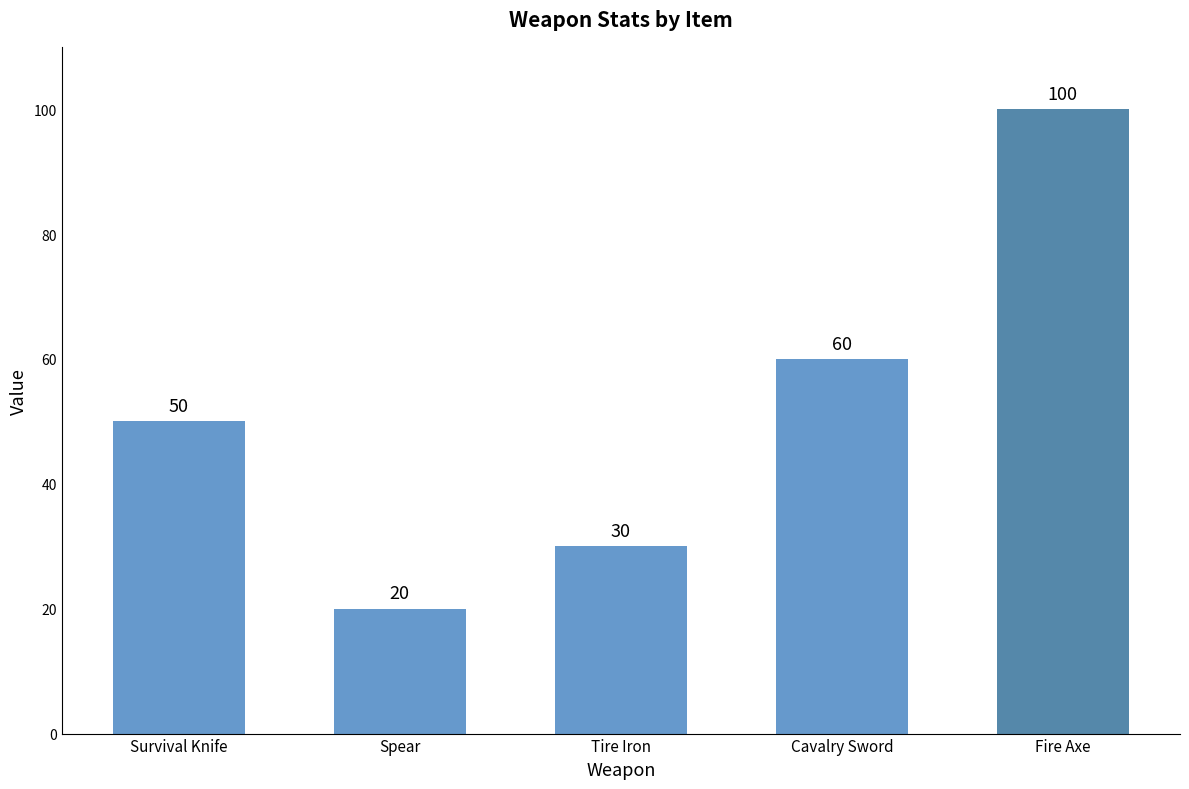

What is the difference between the second highest and second lowest values?

30